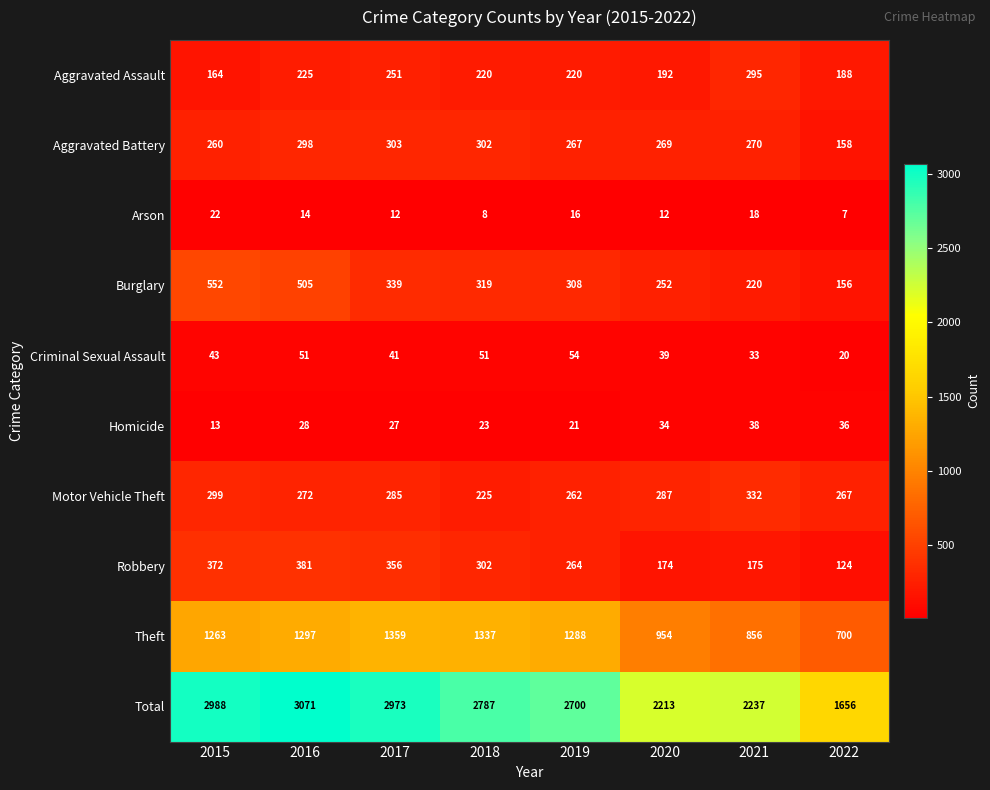

What is the difference between the maximum and minimum values in the Aggravated Assault series?

131